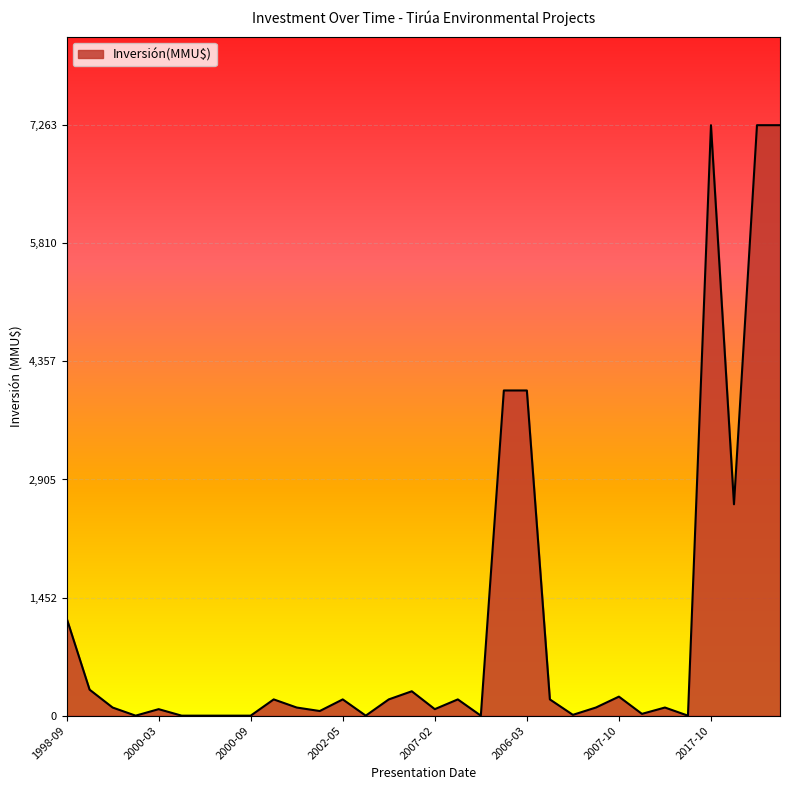

What is the difference between the maximum and minimum values?

7263